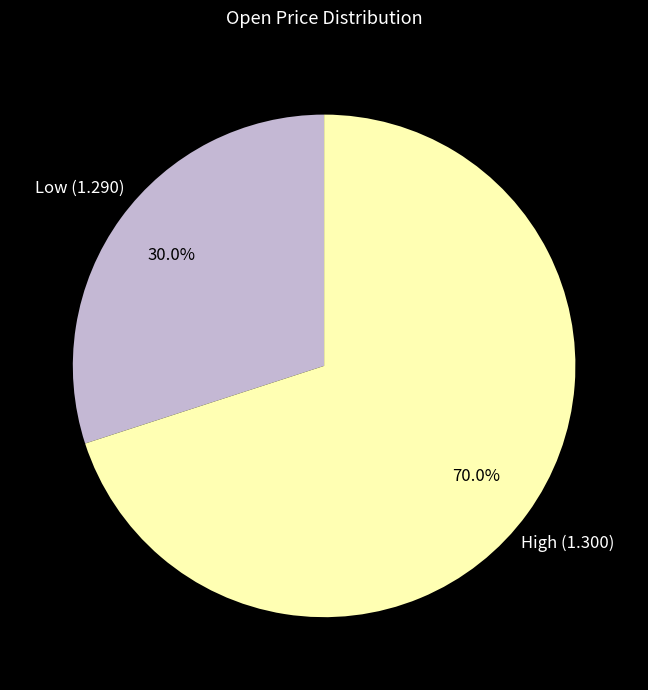

Does any single category account for the majority?

Yes